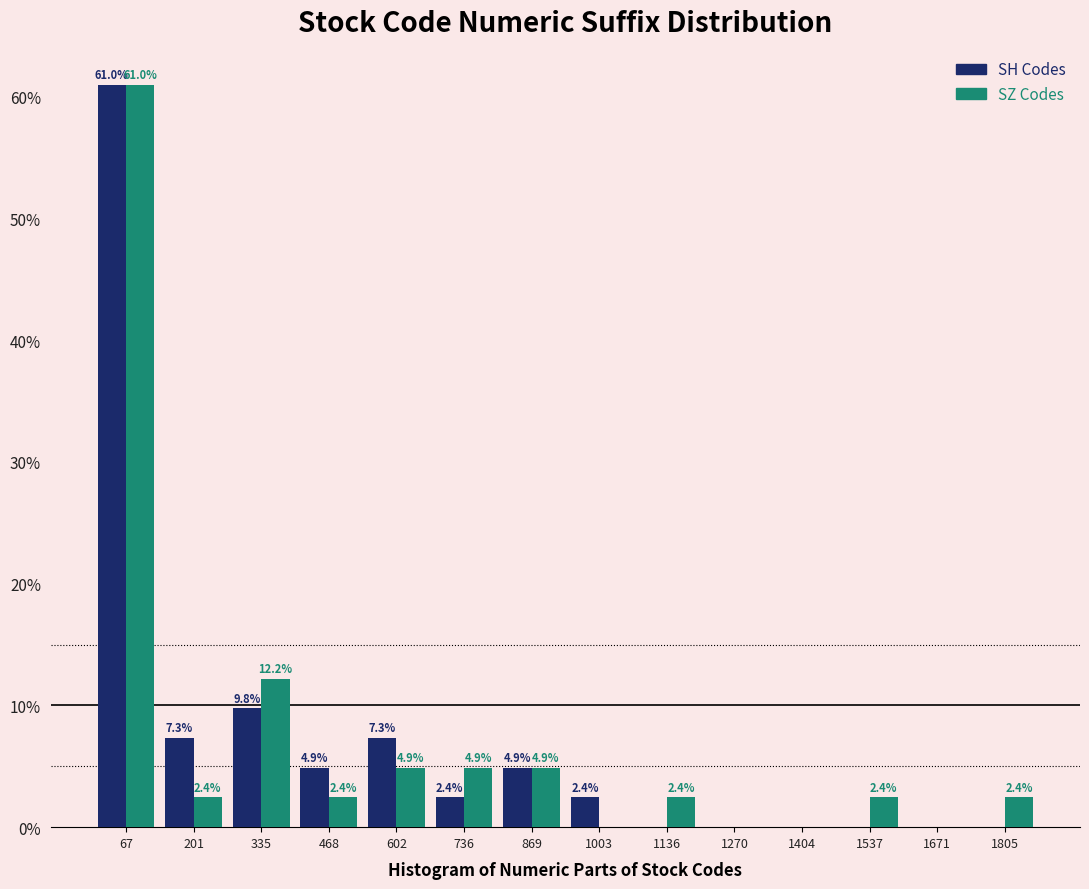

In the SZ Codes series, which range on the x-axis has the tallest bar?

0 to 140